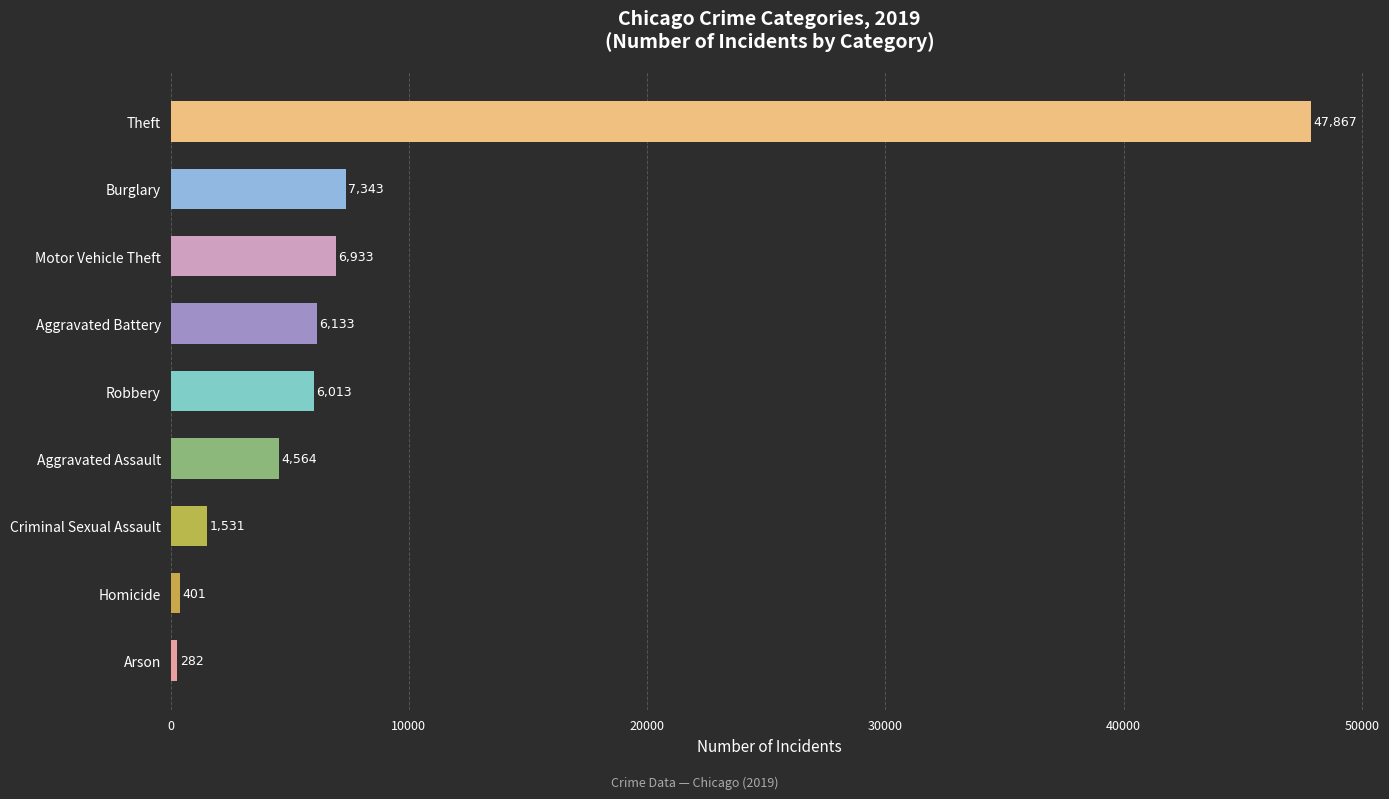

Between Homicide and Motor Vehicle Theft, which is larger?

Motor Vehicle Theft